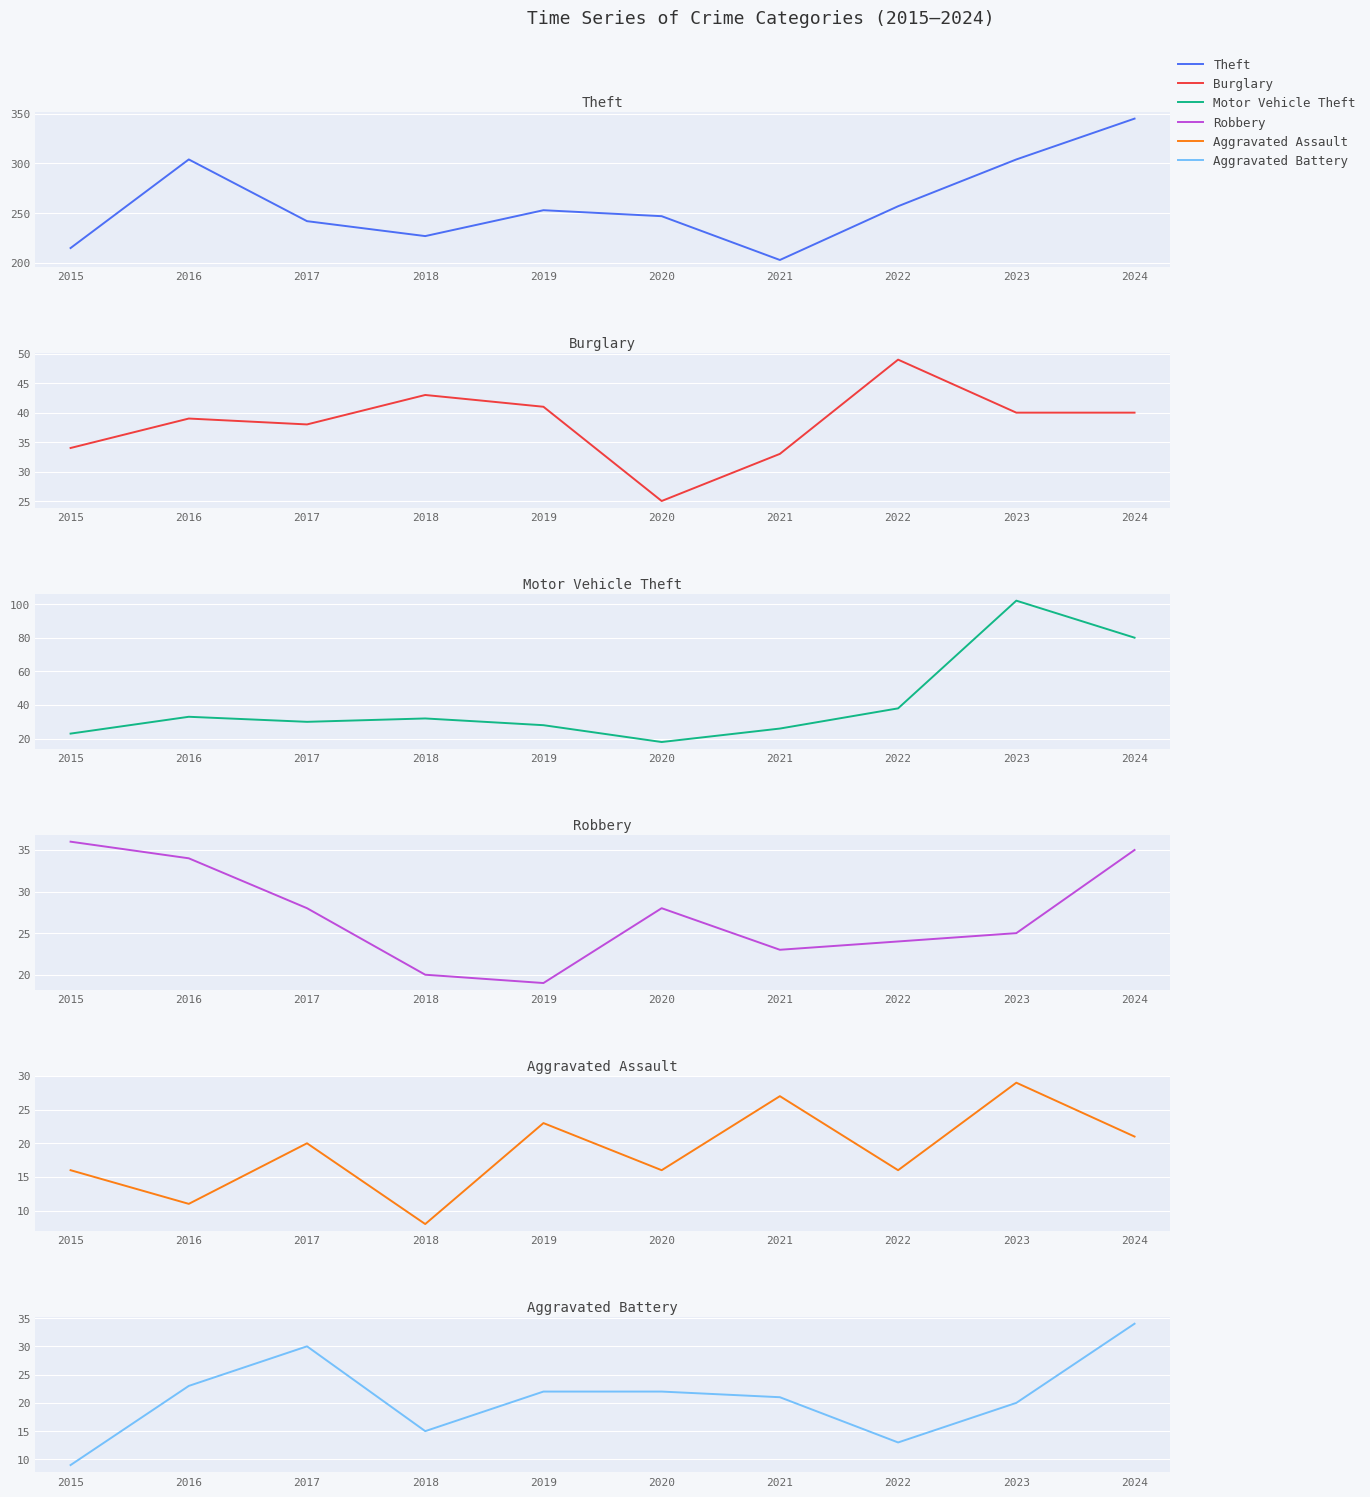

After their last crossing, which series has the higher values: Robbery or Motor Vehicle Theft?

Motor Vehicle Theft